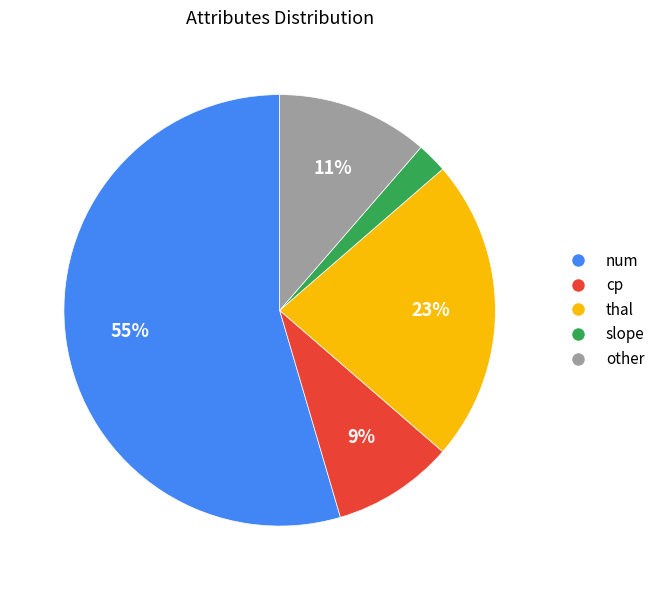

What percentage is the other slice, to the nearest percent?

11%